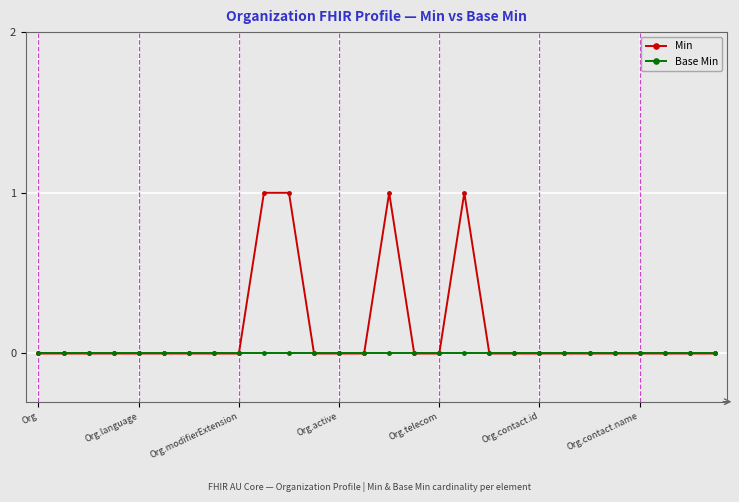

Which series has the widest spread of values?

Min